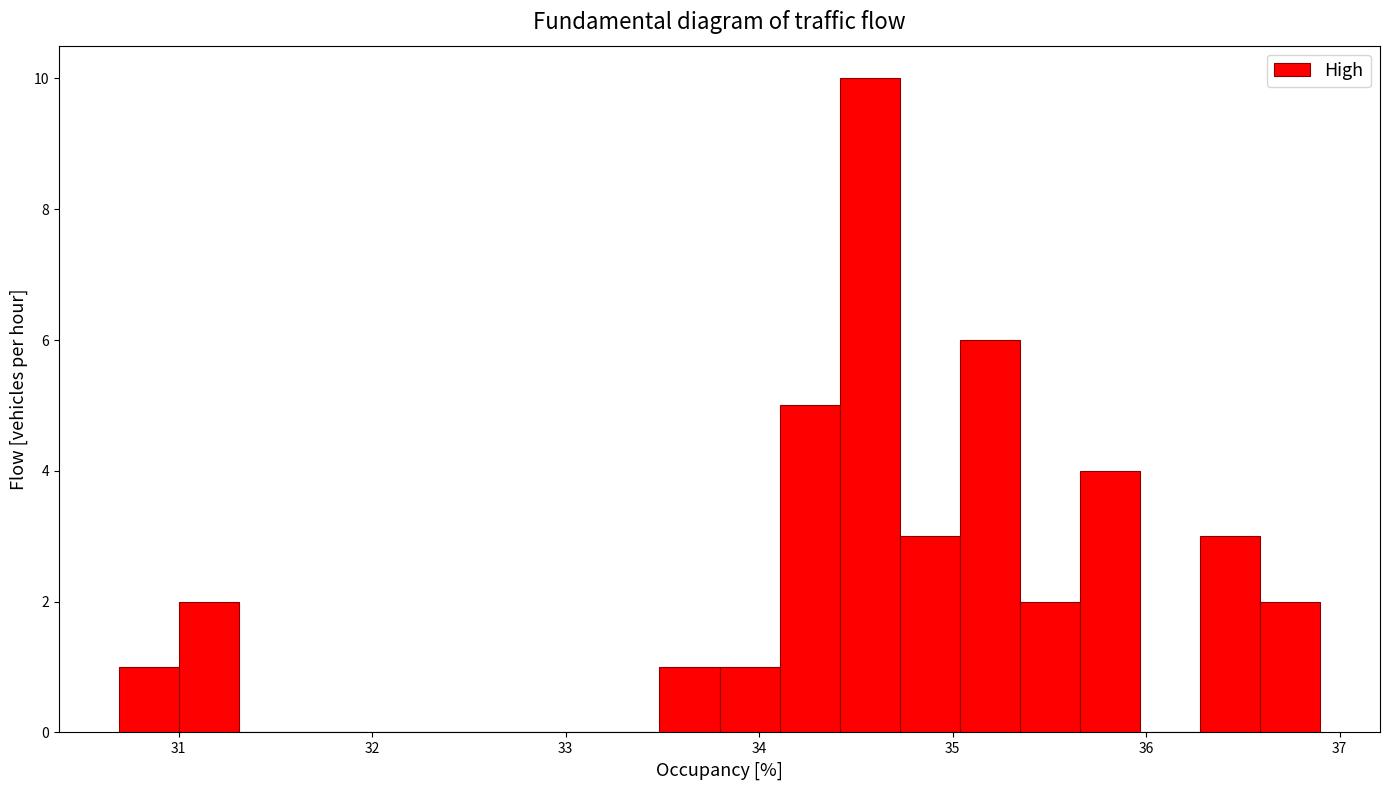

Around what value on the x-axis is the tallest bar? Give the approximate position of its centre, as read against the axis.

34.6